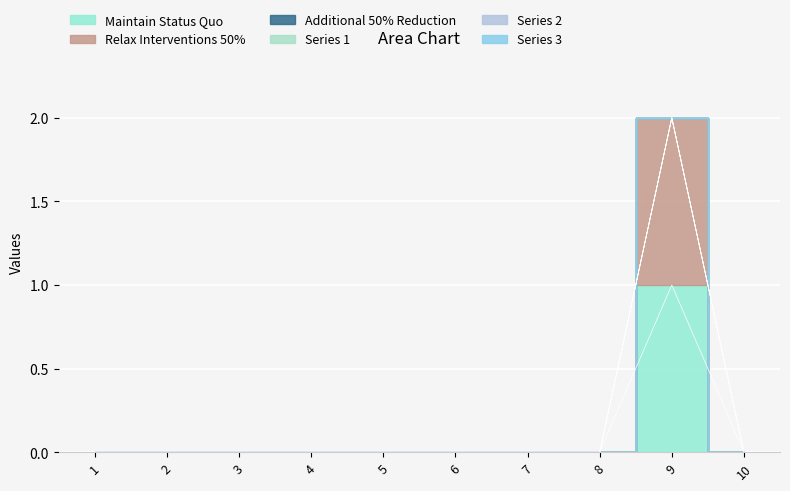

Where is 5 nearest to the value 0?

1